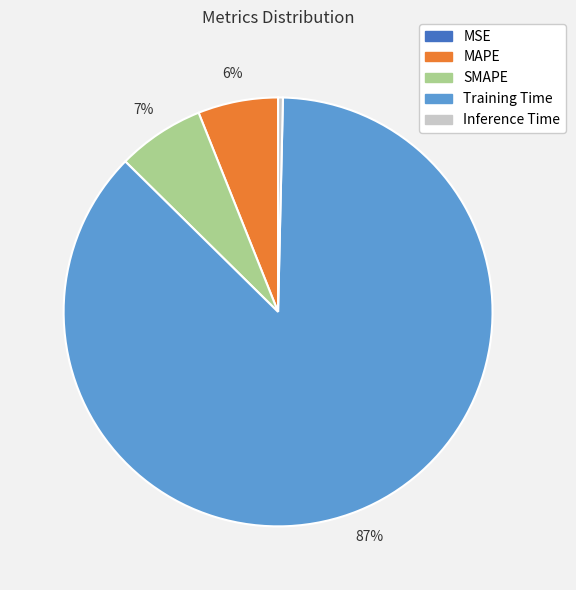

To the nearest percent, what is the difference between the MAPE and Training Time slice percentages?

81%